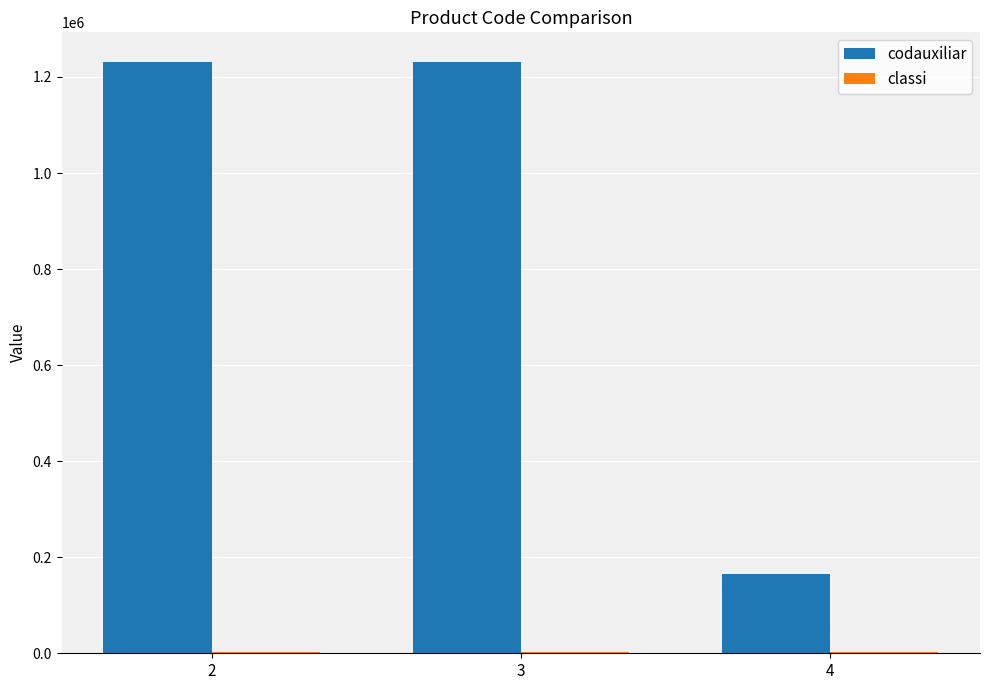

What is the sum of all codauxiliar values?

2627465